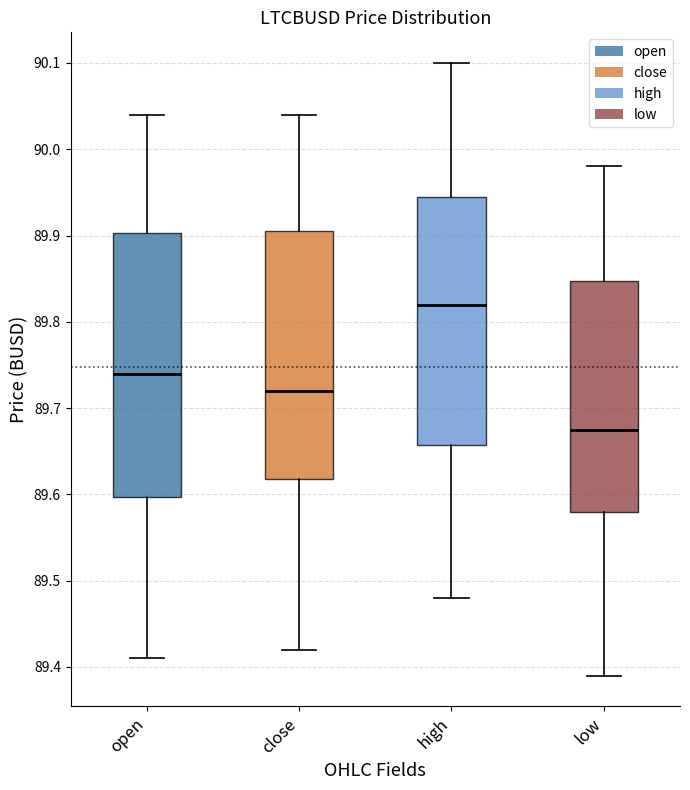

Reading left to right, transcribe this box plot: for each box, give where its median line is, the range the box spans, and where its two whiskers end, as read against the y-axis. The values are not printed on the chart, so give them approximately, as read against the axis.

open: median 89.74, box 89.60 to 89.90, whiskers 89.41 to 90.04
close: median 89.72, box 89.62 to 89.91, whiskers 89.42 to 90.04
high: median 89.82, box 89.66 to 89.95, whiskers 89.48 to 90.10
low: median 89.68, box 89.58 to 89.85, whiskers 89.39 to 89.98